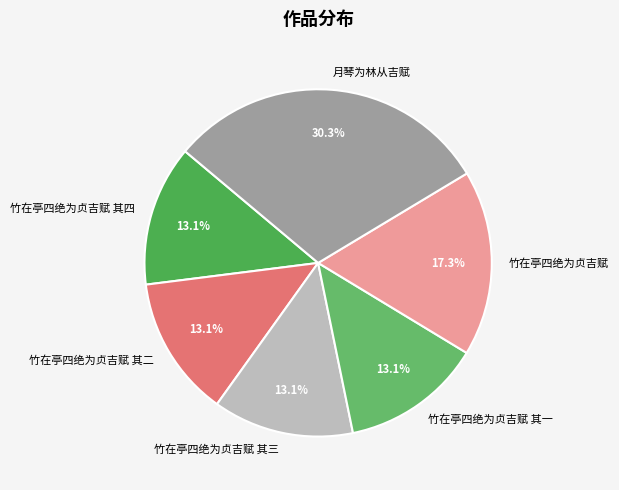

Count the number of slices in the pie.

6